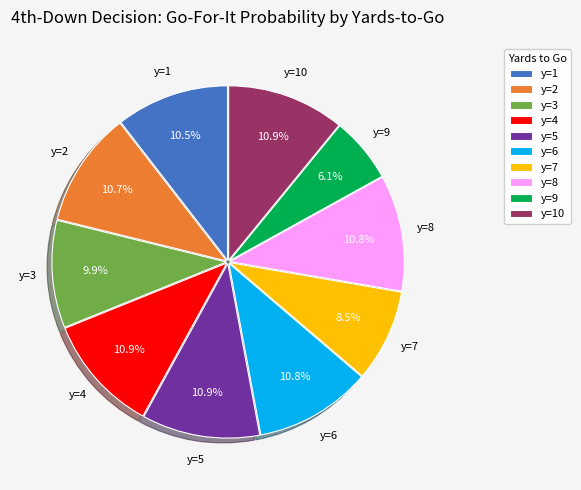

Is there any slice that represents more than half of the pie?

No